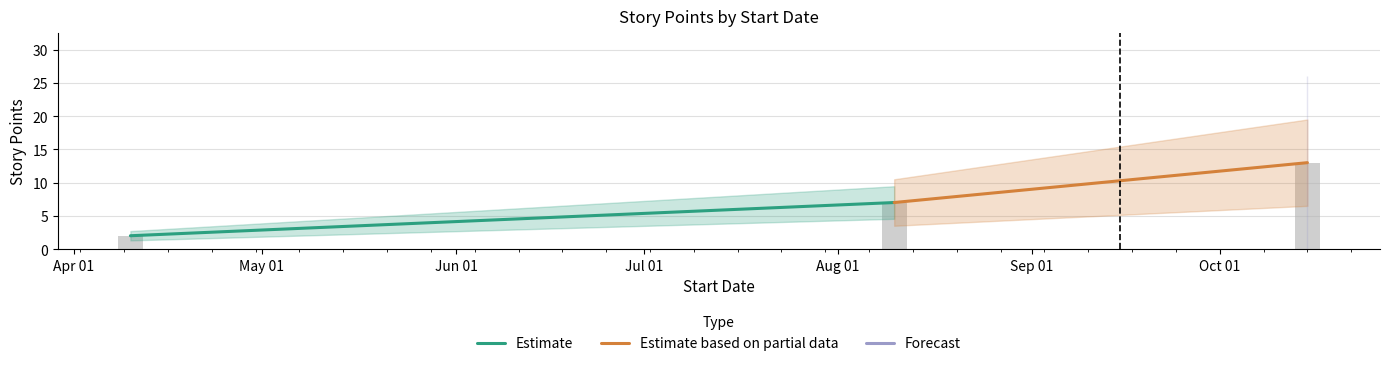

Count the Estimate values in the range 2 to 7.

2